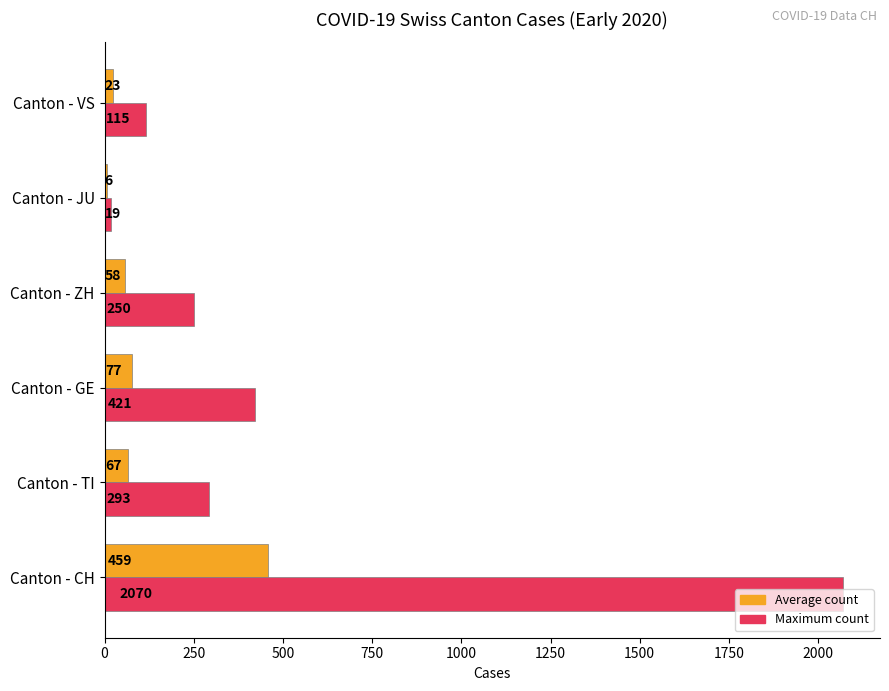

Which series has the largest range (max minus min)?

Maximum count